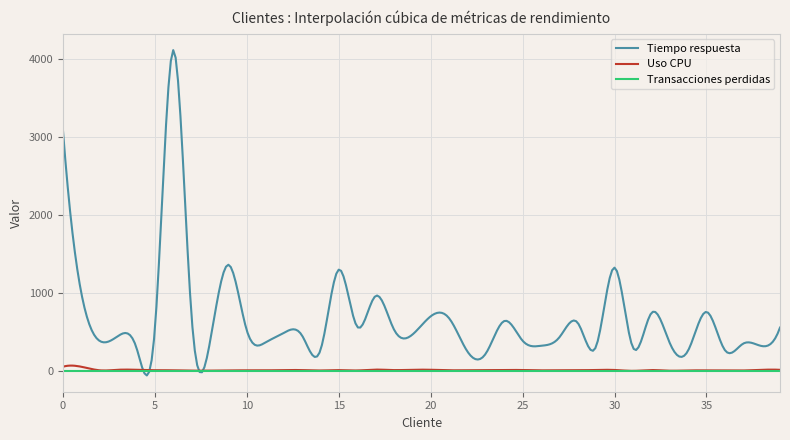

Which series has the widest spread of values?

Tiempo respuesta